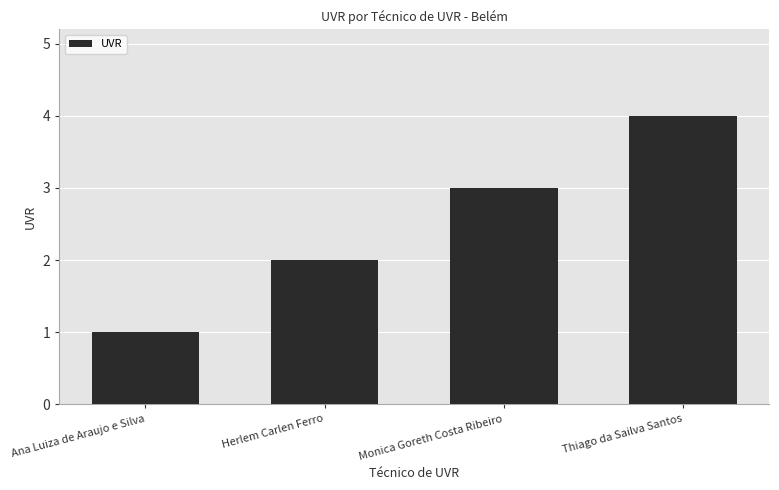

What is the change in value from Monica Goreth Costa Ribeiro to Thiago da Sailva Santos?

+1